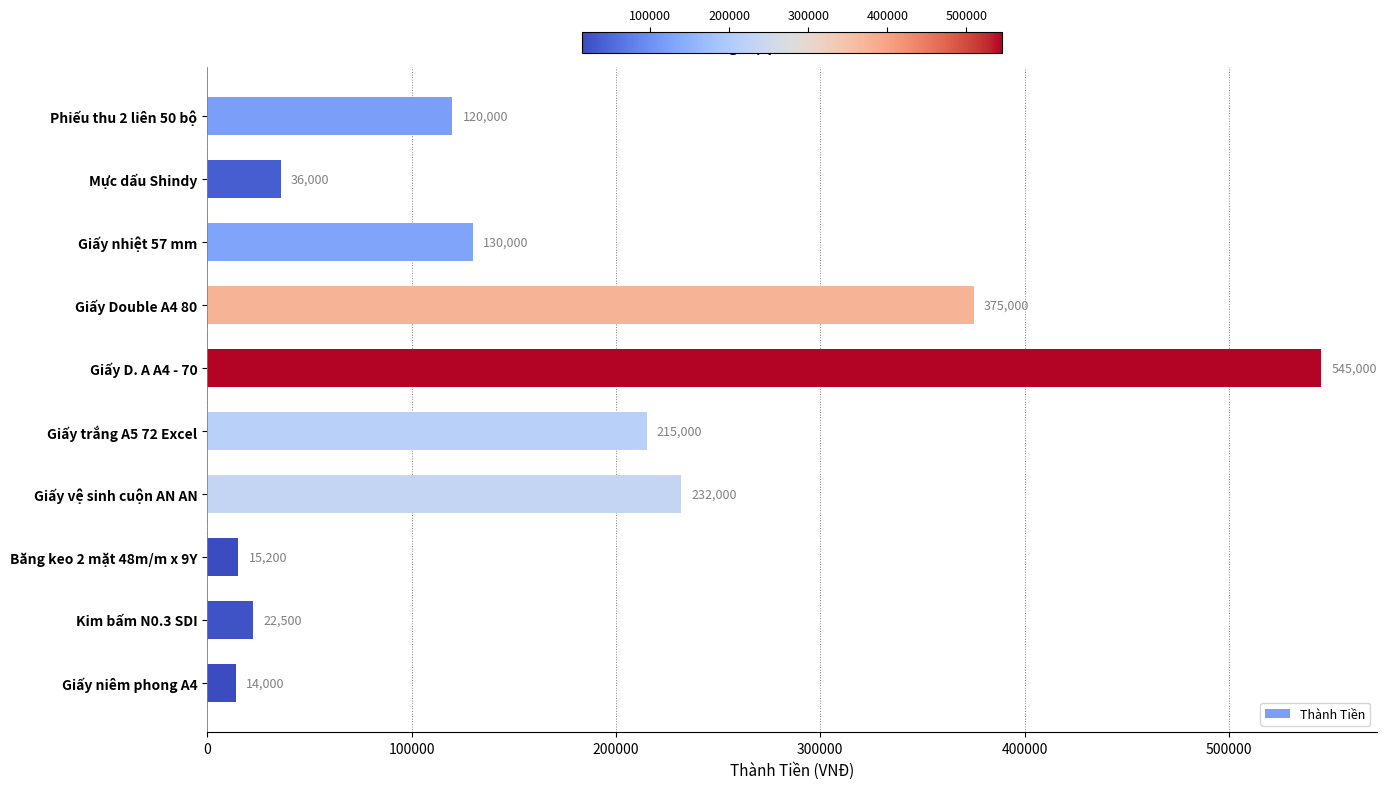

What value does the data have at Phiếu thu 2 liên 50 bộ, to the nearest 10?

120000